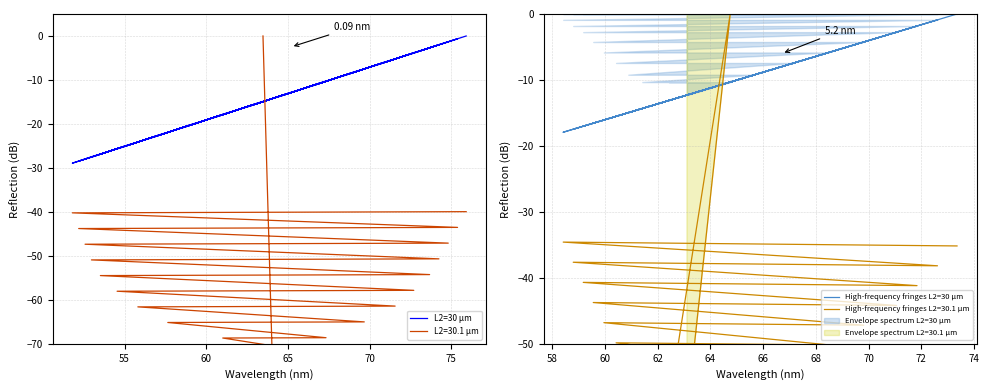

Is the value of L2=30 µm at 15 greater than the value of High-frequency fringes L2=30 µm at 65?

Yes